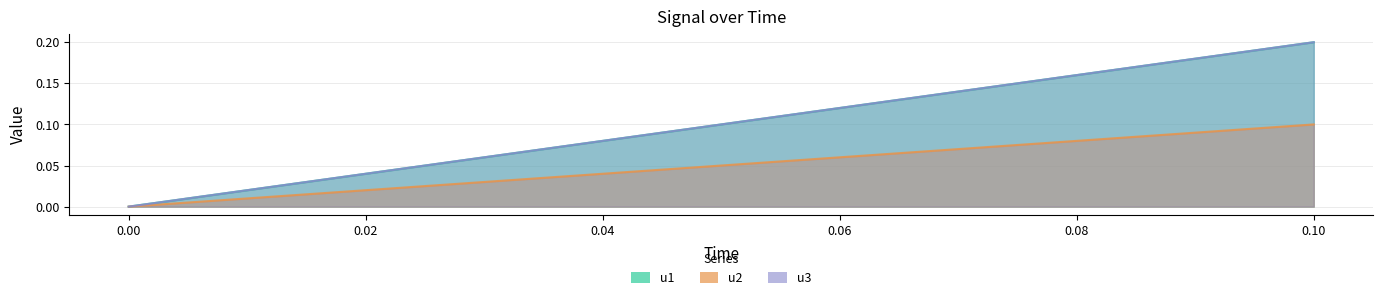

What is the total value across all series at 0.1?

0.5